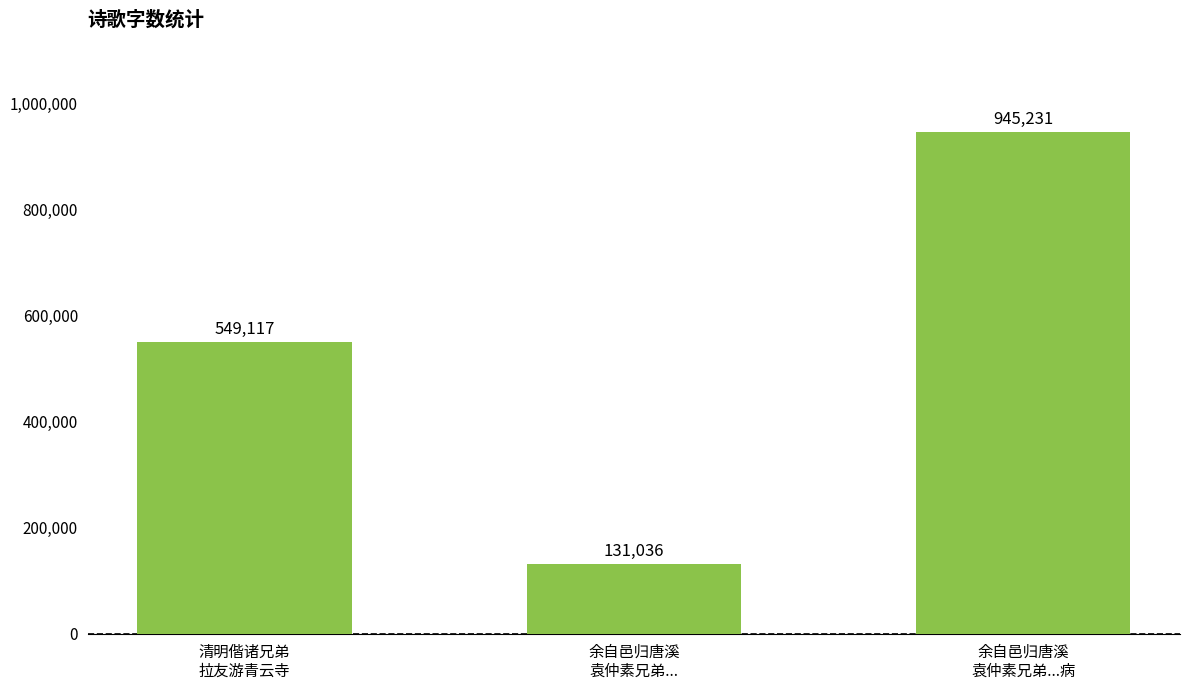

Rank the categories by value from lowest to highest.

余自邑归唐溪
袁仲素兄弟..., 清明偕诸兄弟
拉友游青云寺, 余自邑归唐溪
袁仲素兄弟...病